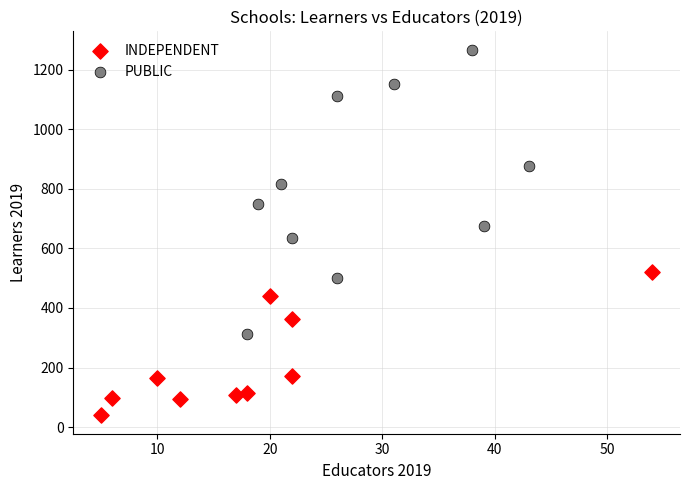

Which series contains the lowest Y value?

INDEPENDENT